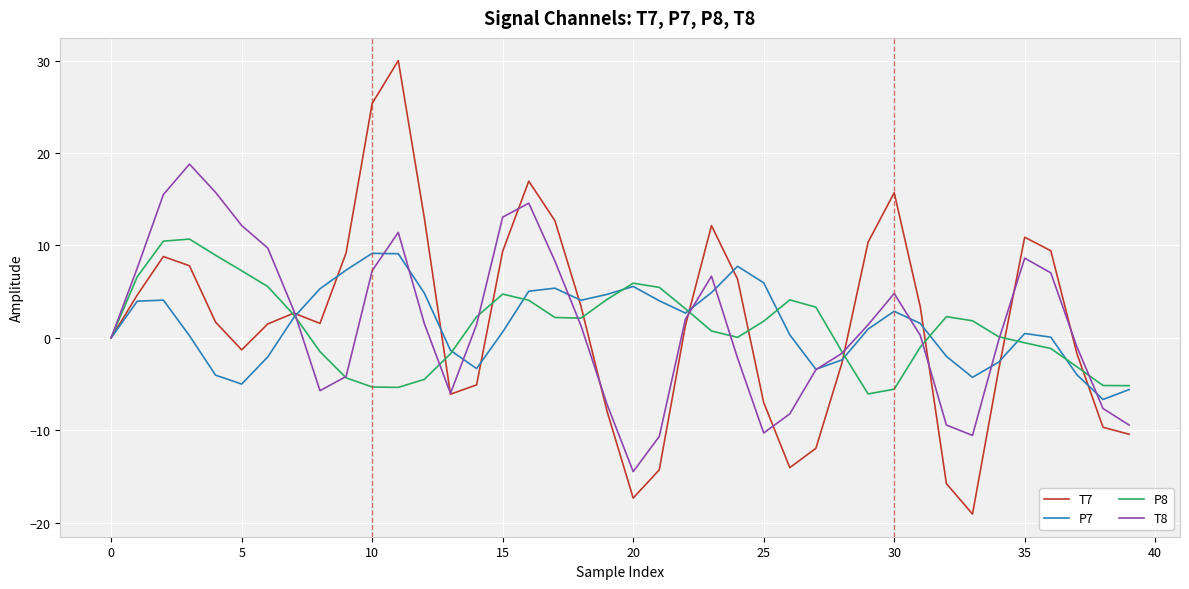

What is the minimum value for P8?

-6.1